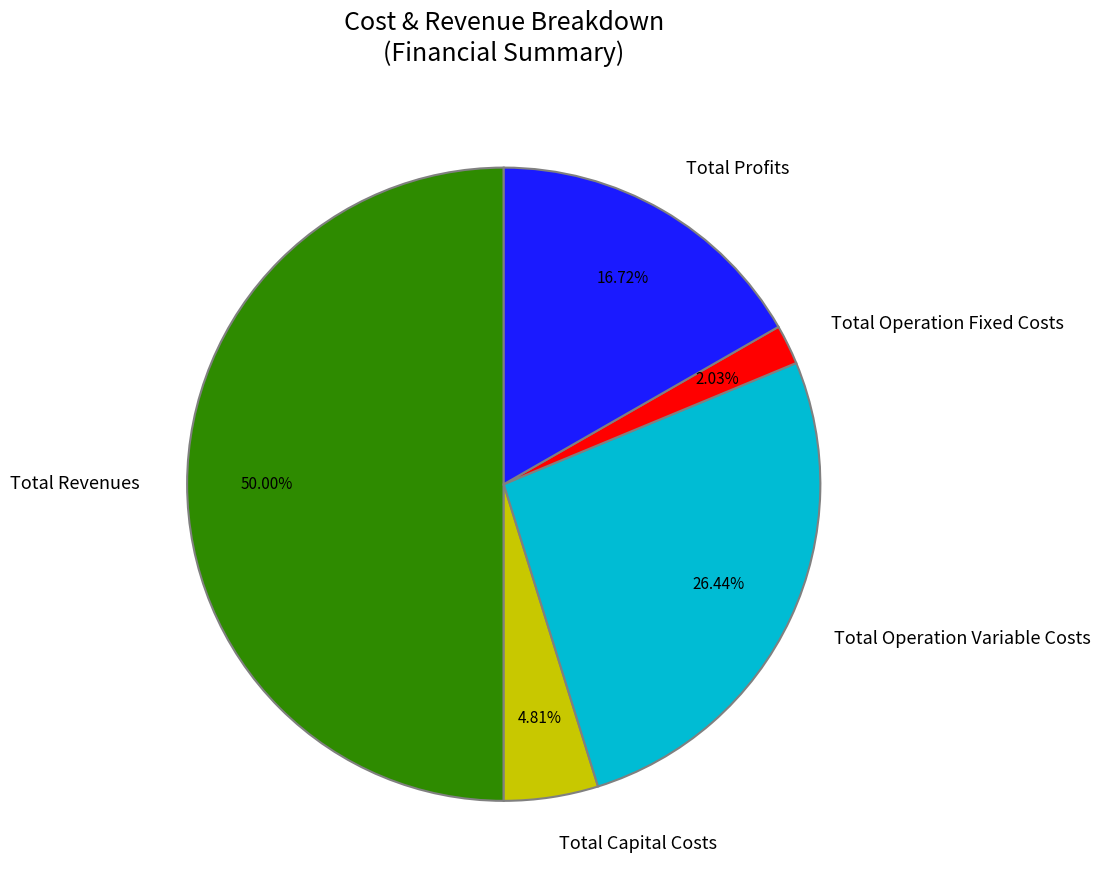

Does Total Profits account for over 50% of the chart?

No